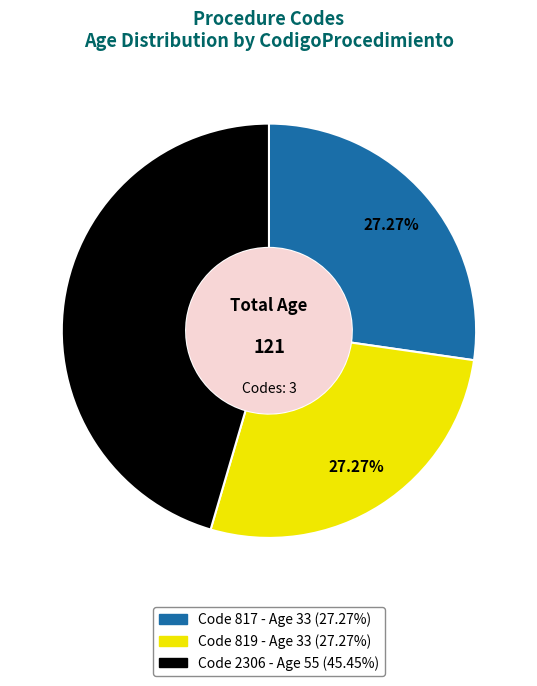

How many slices are in this pie chart?

3